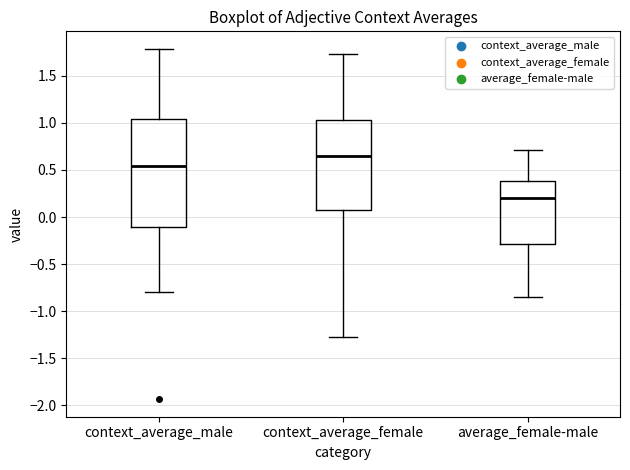

Which box is the tallest, from its lower edge to its upper edge?

context_average_male